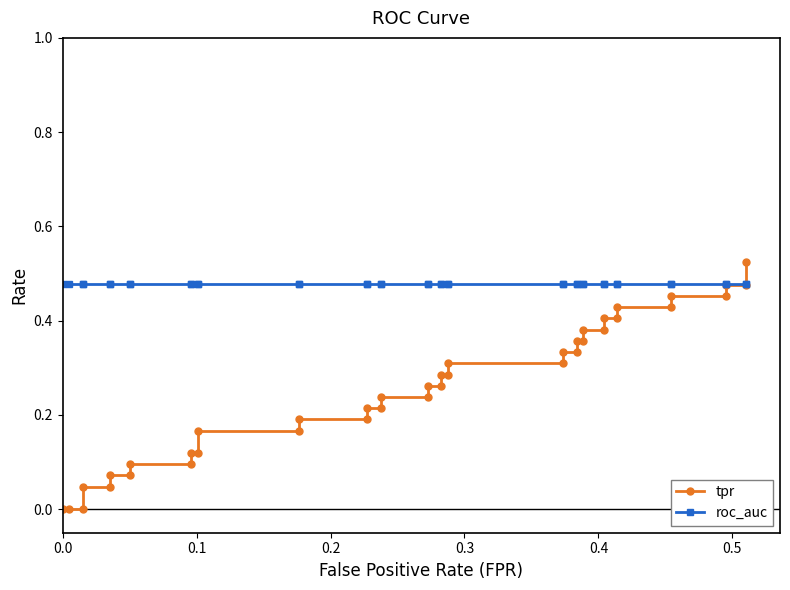

After their last crossing, which series has the higher values: tpr or roc_auc?

tpr